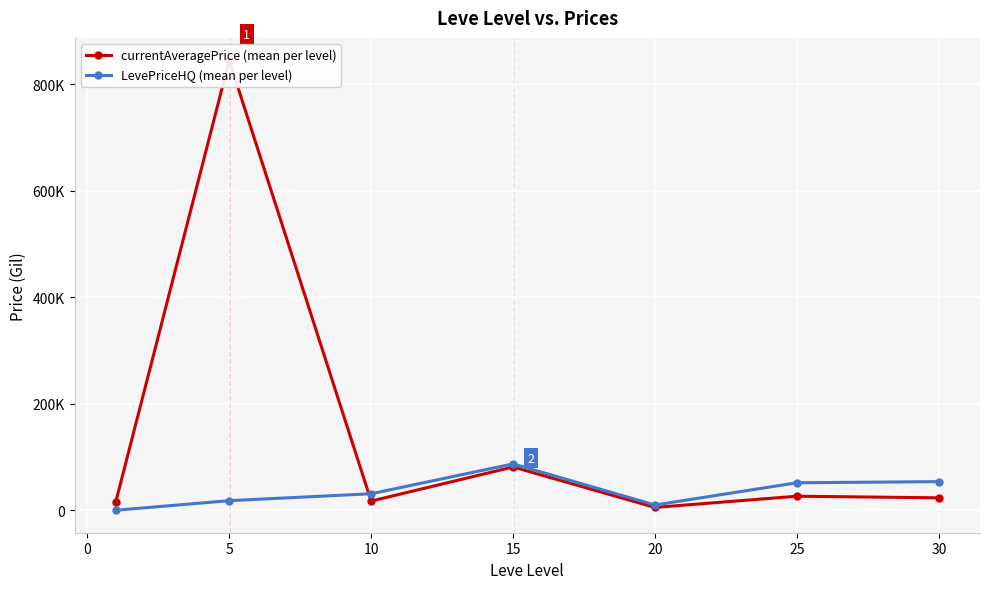

What is the difference between the second highest and minimum values in the LevePriceHQ (mean per level) series?

53646.6